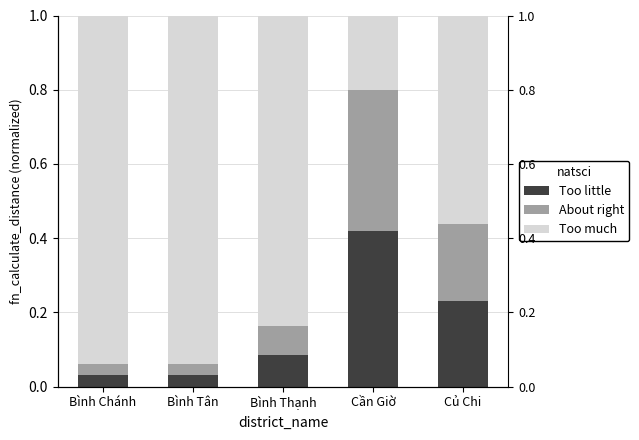

How many series are shown in this chart?

3